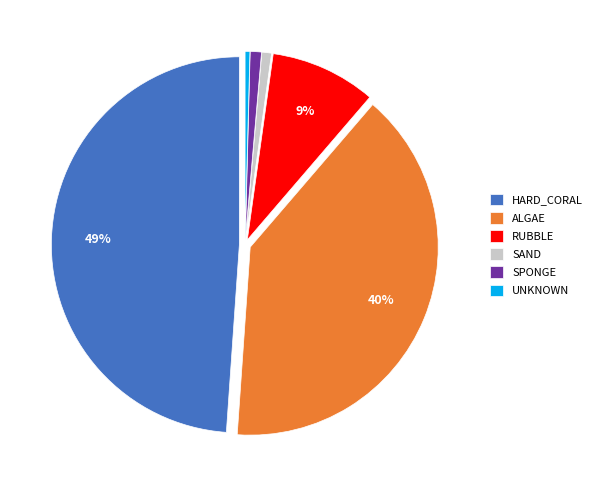

Between HARD_CORAL and SPONGE, which is larger?

HARD_CORAL